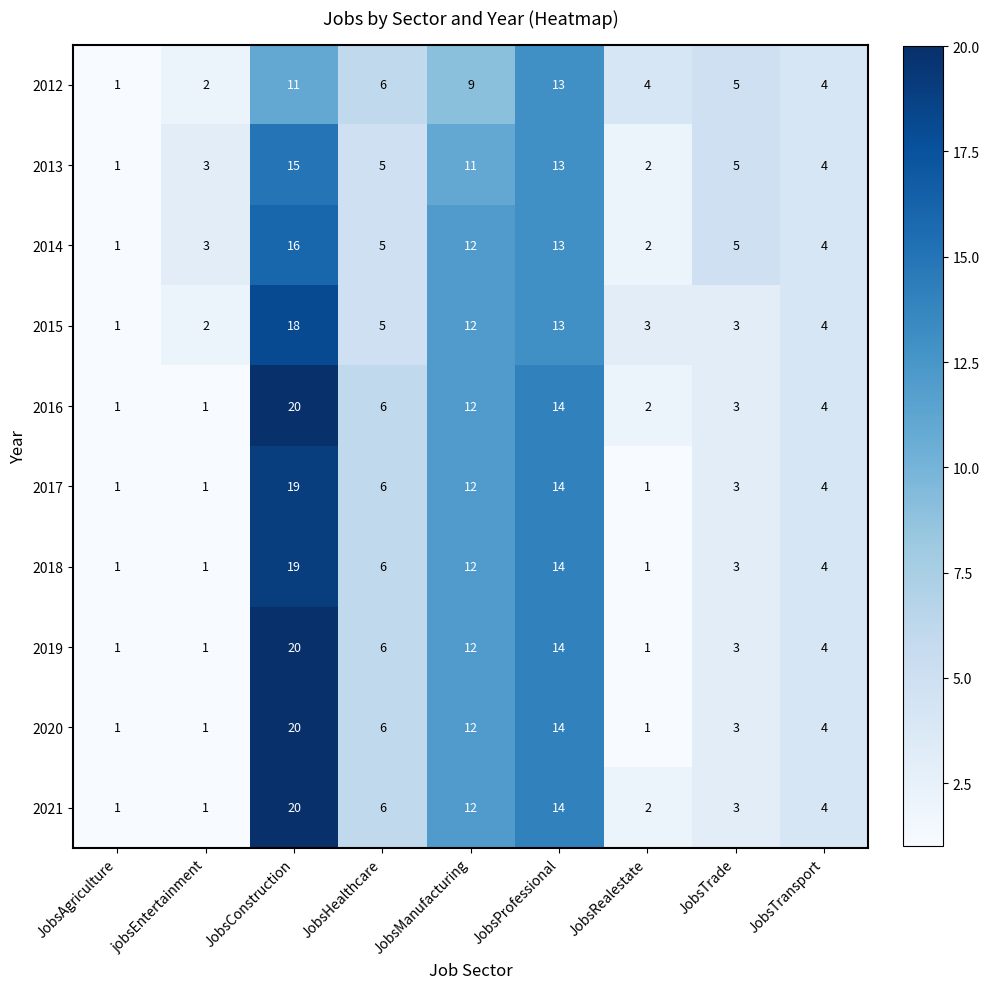

What is the minimum value shown in the chart?

1